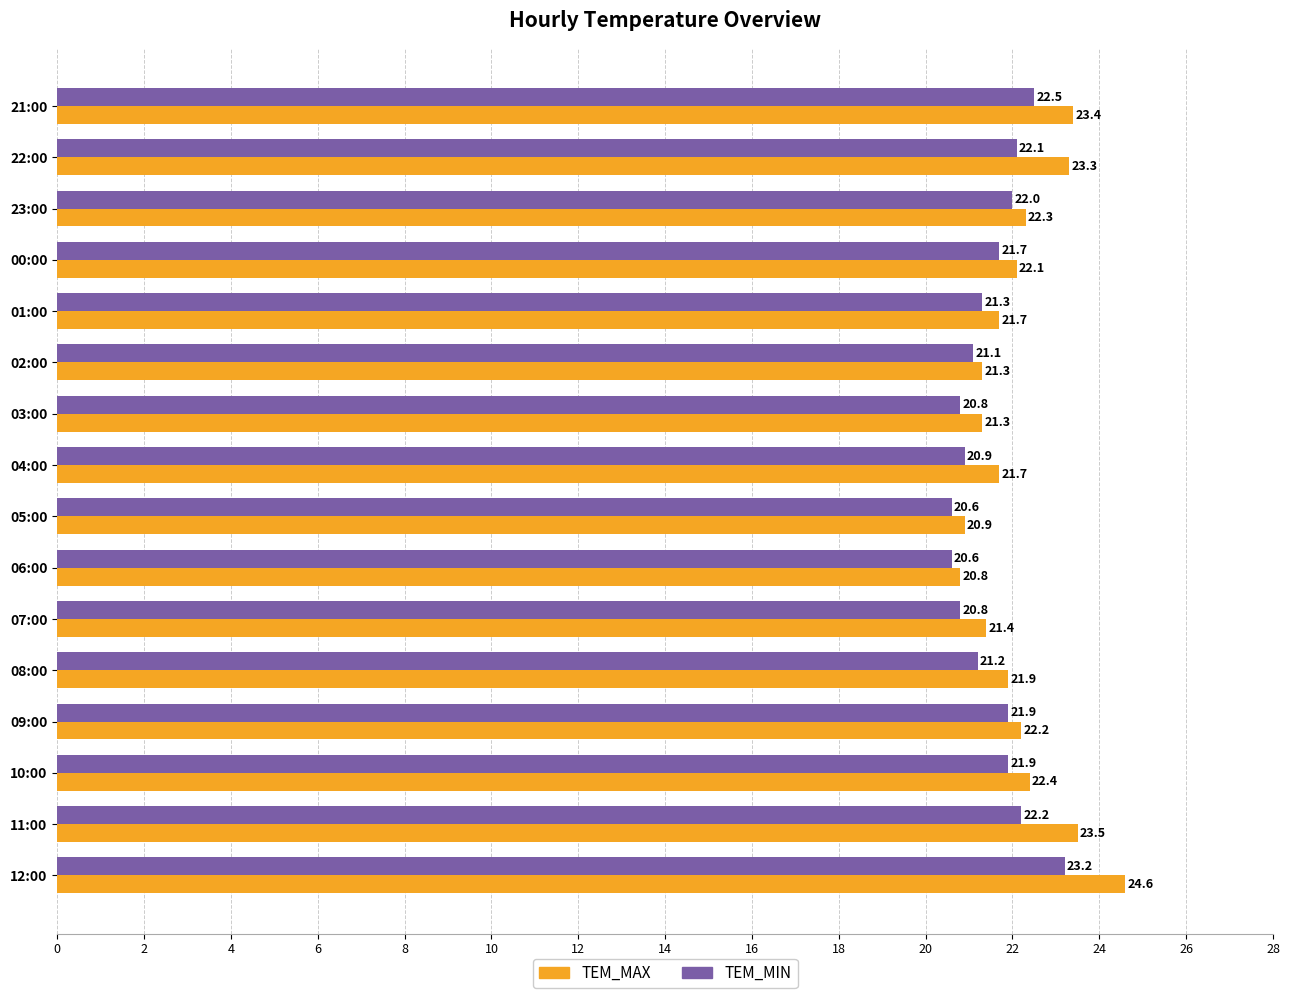

What is the sum of all TEM_MIN values?

344.8